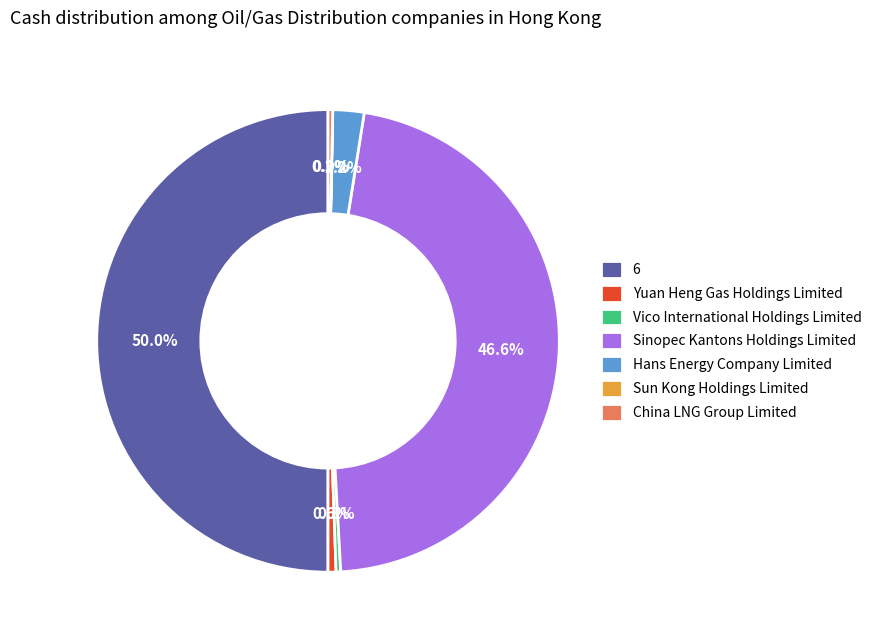

Which slice is the largest?

6